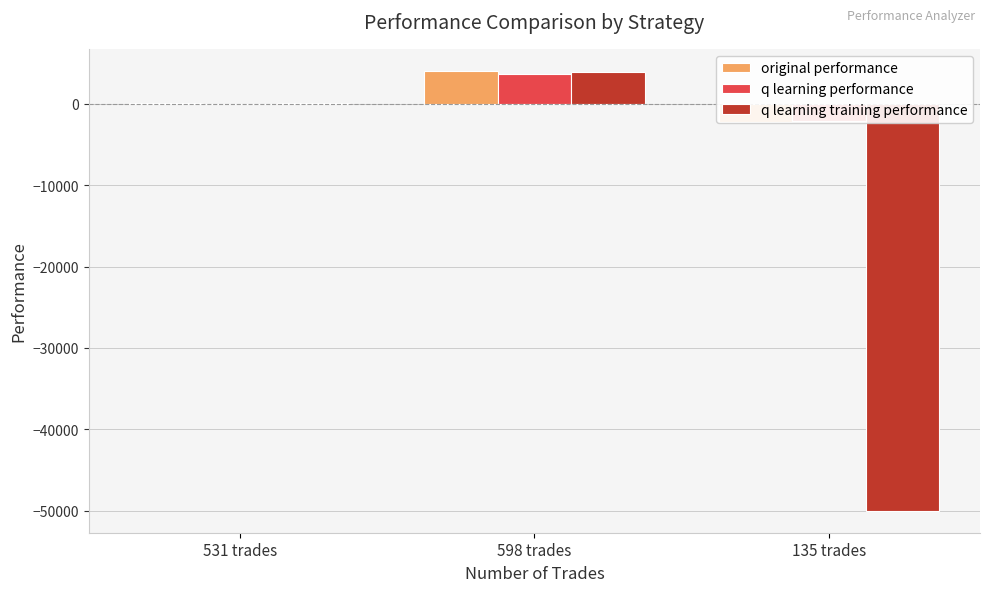

What are all the series names shown in the legend?

original performance, q learning performance, q learning training performance